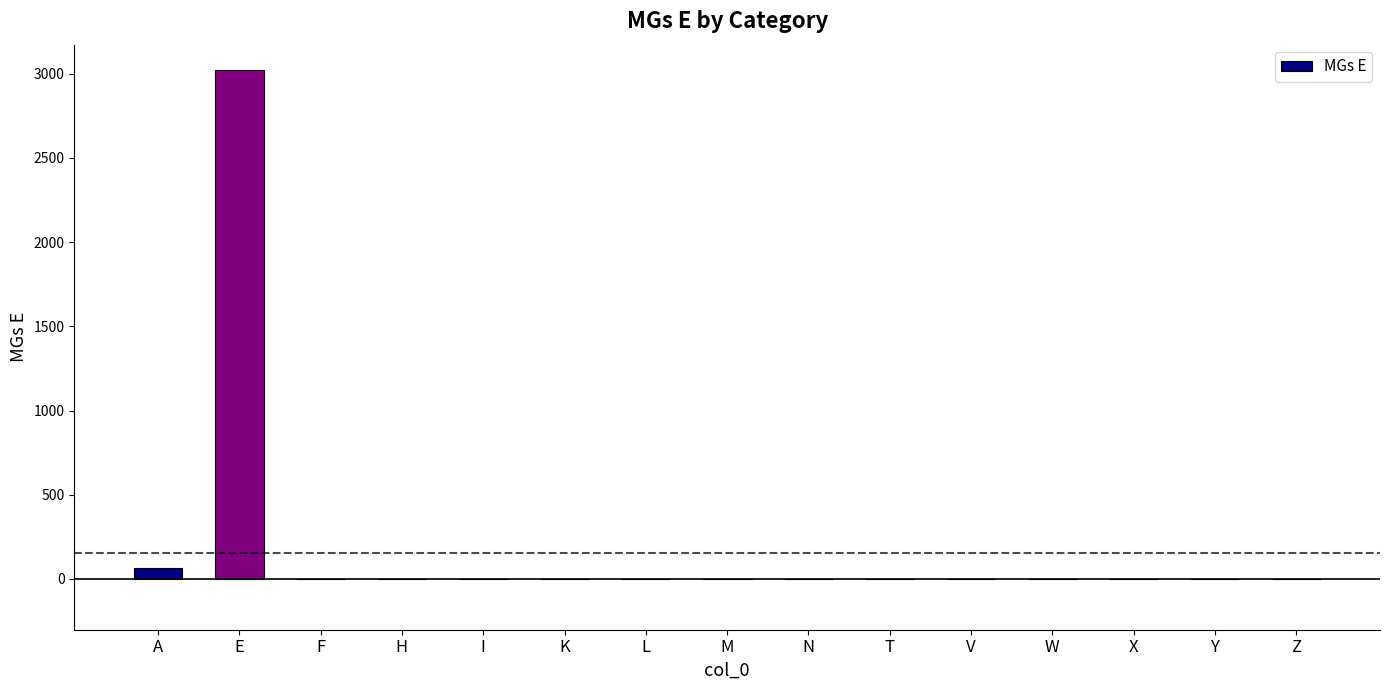

What is the greatest value displayed?

3022